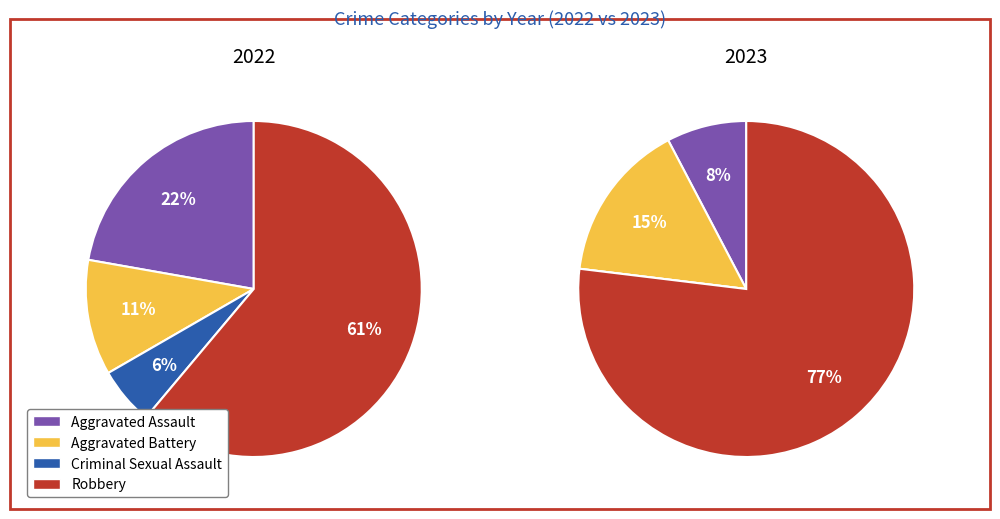

Does Aggravated Assault account for over 50% of the chart?

No